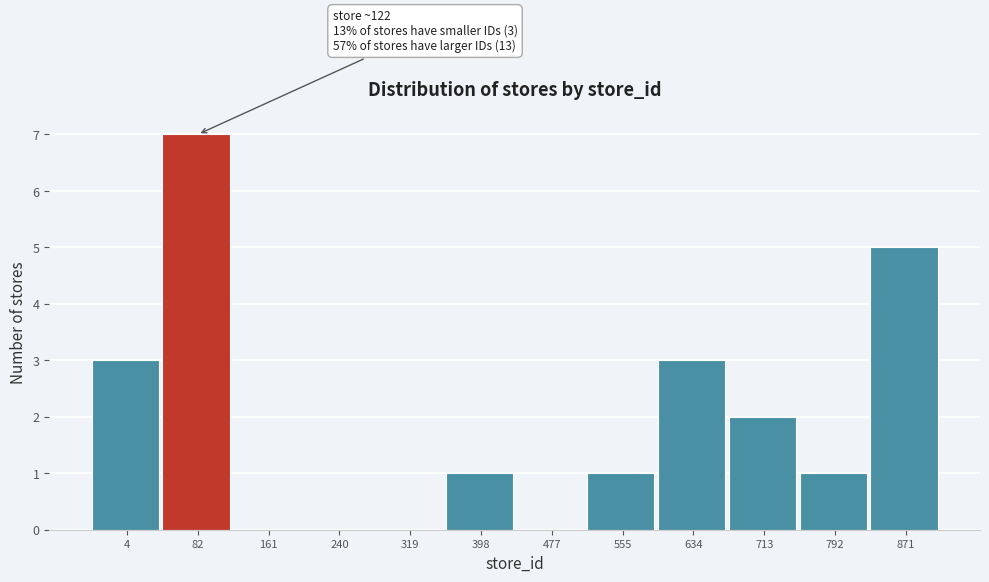

Reading left to right, transcribe all the data shown in this chart.

4=3	82=7	161=0	240=0	319=0	398=1	477=0	555=1	634=3	713=2	792=1	871=5